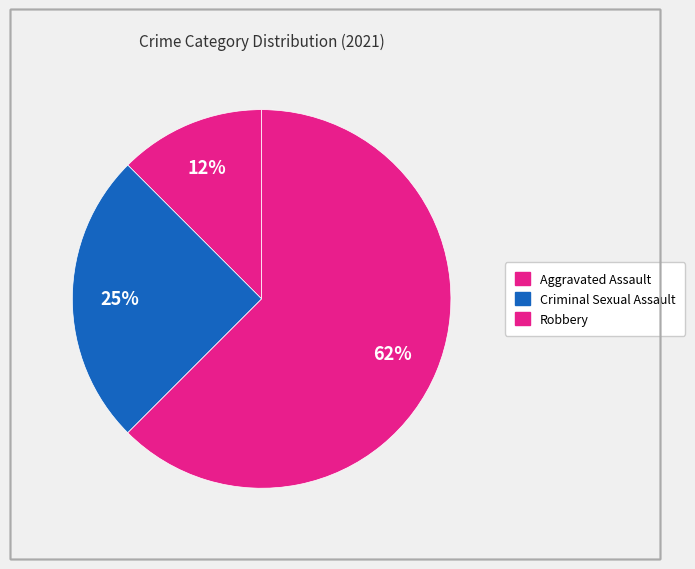

Count the number of slices in the pie.

3